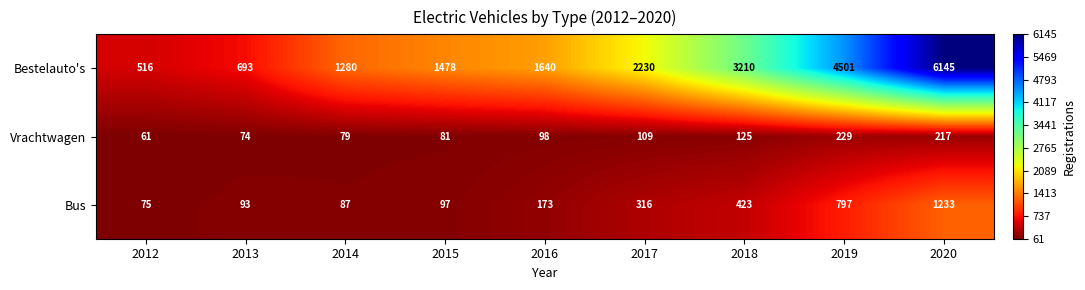

At which label is Vrachtwagen closest to 145?

2018